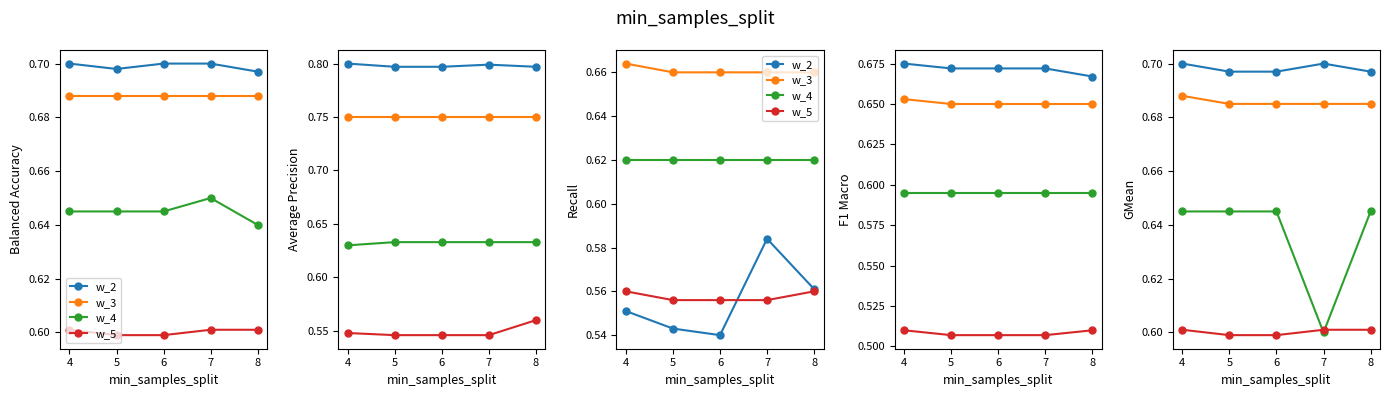

Which label corresponds to the smallest value in the chart?

5